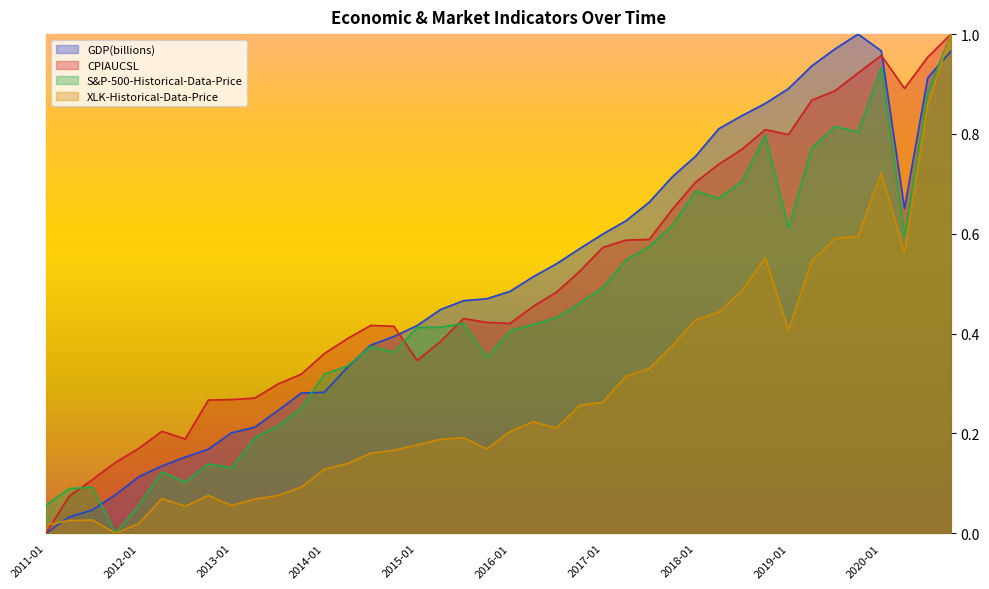

Which series has the largest total across all categories?

GDP(billions)